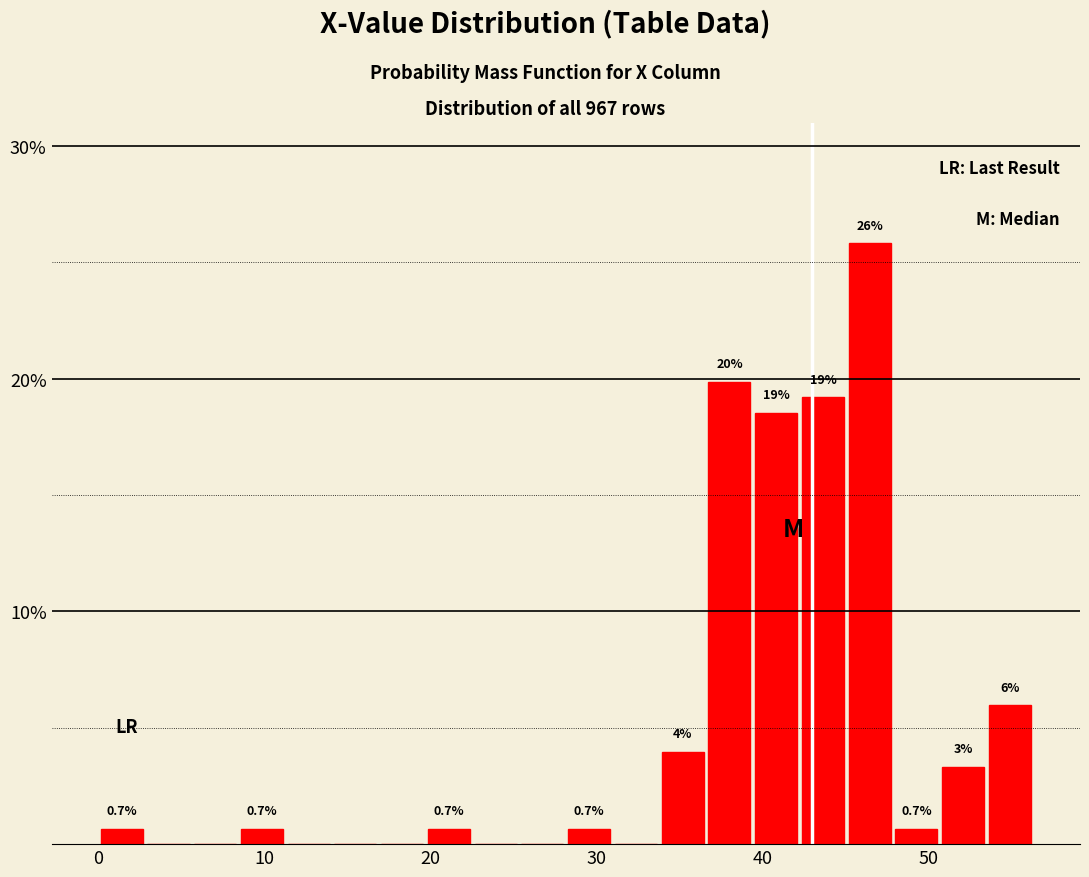

Around what value on the x-axis is the tallest bar? Give the approximate position of its centre, as read against the axis.

46